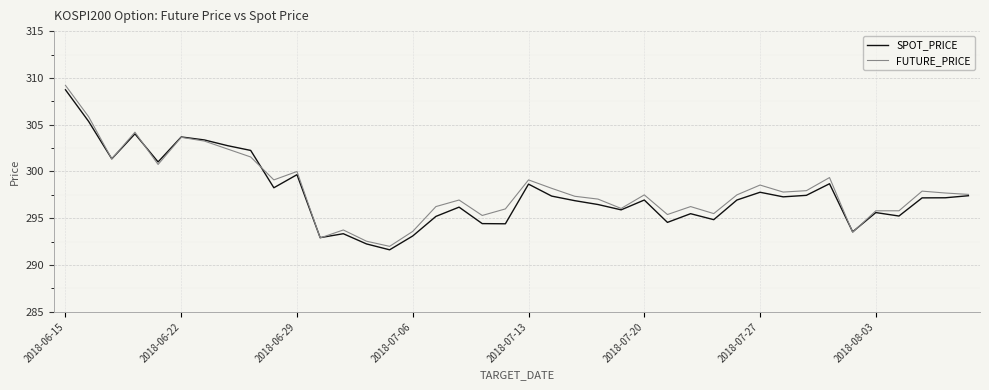

What is the maximum value shown in the chart?

309.2